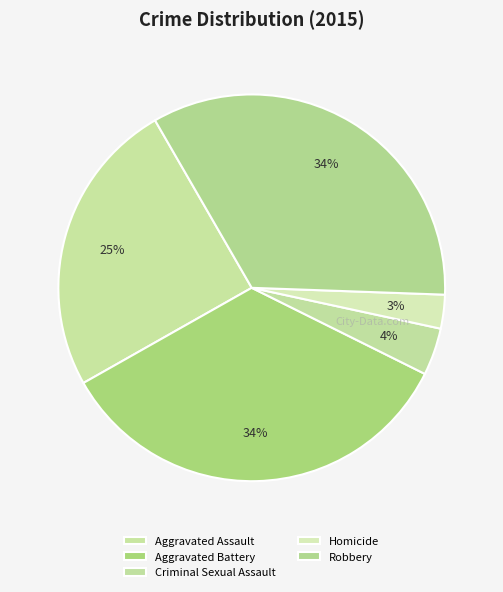

What percentage do Aggravated Battery and Robbery together represent?

68.4%